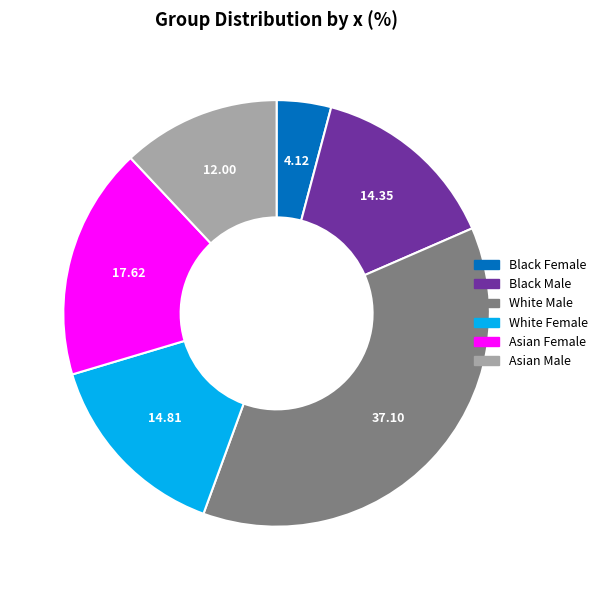

Count the number of slices in the pie.

6